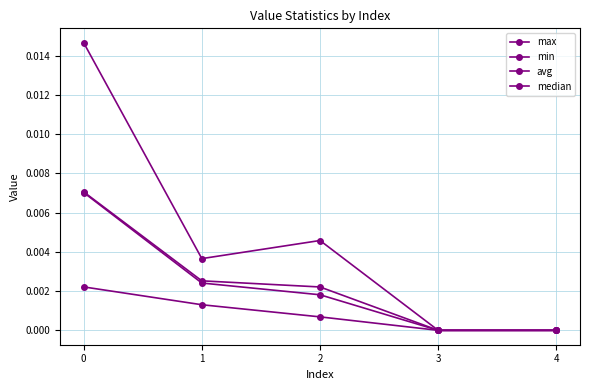

True or false: median and max intersect in this chart.

False